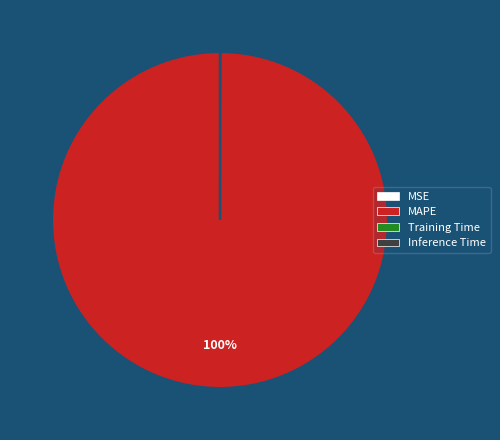

Is there a majority slice in this chart?

Yes